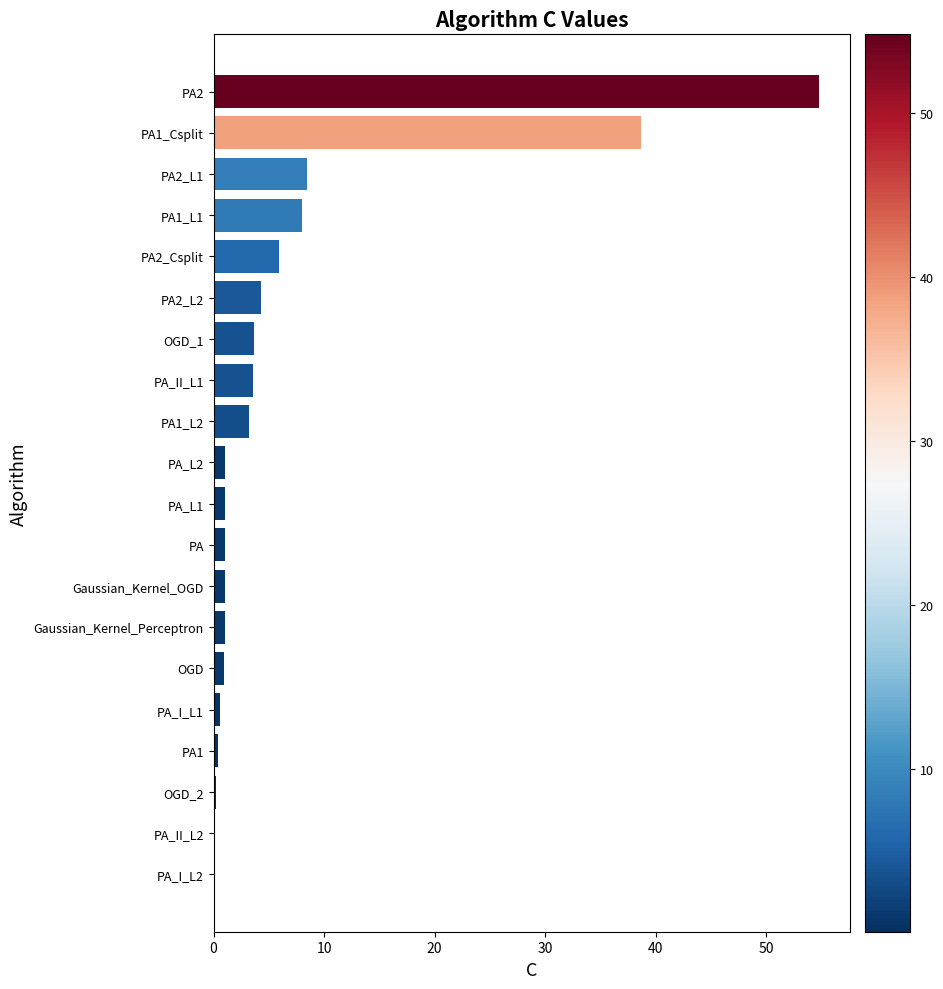

Where is the data nearest to the value 27?

PA1_Csplit